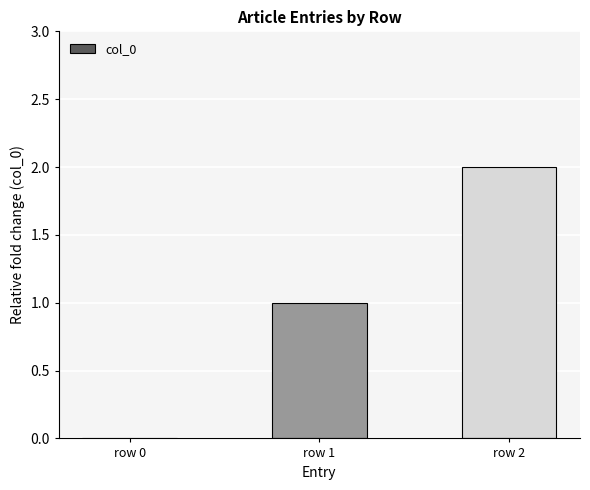

Which category has the highest value across all series?

row 2